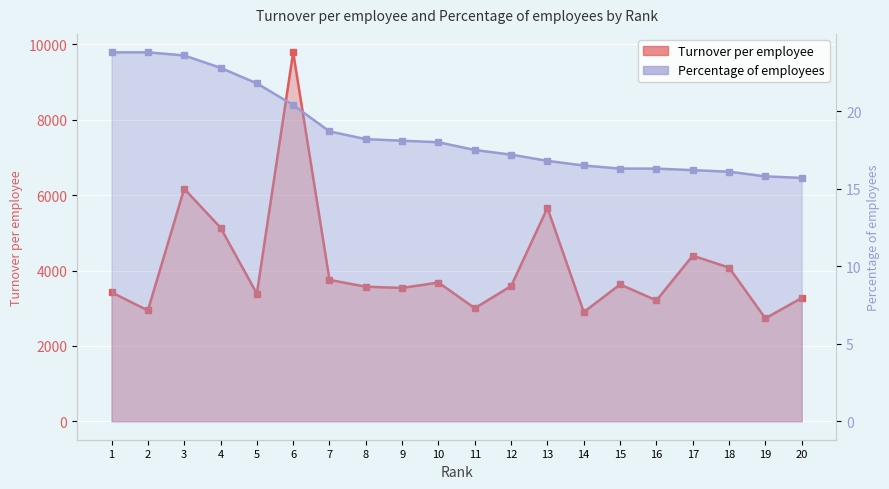

What are all the series names shown in the legend?

Turnover per employee, Percentage of employees